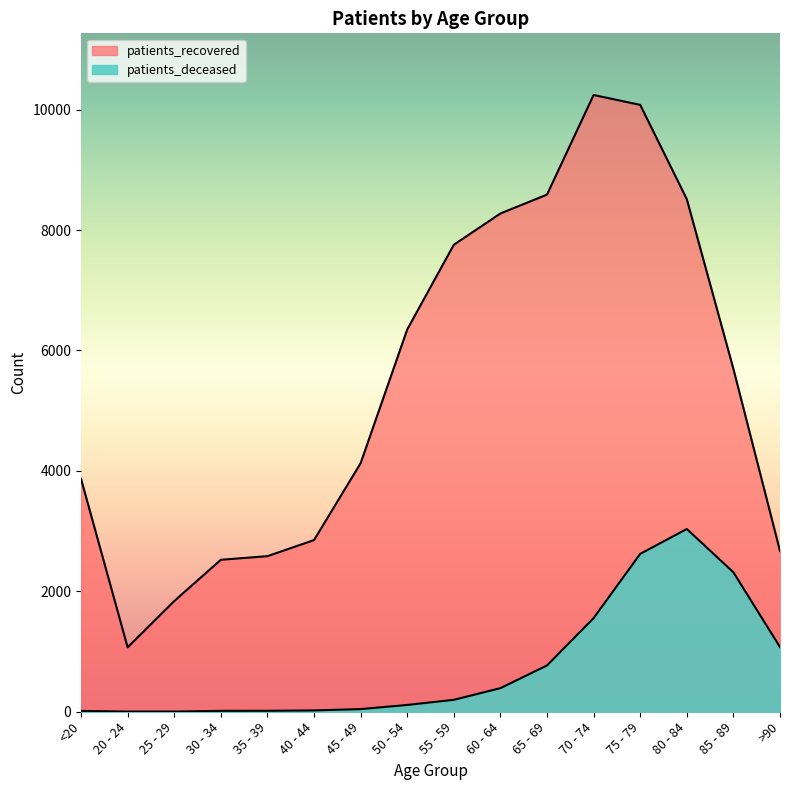

What is the sum of the patients_recovered values at <20 and 35 - 39?

6452